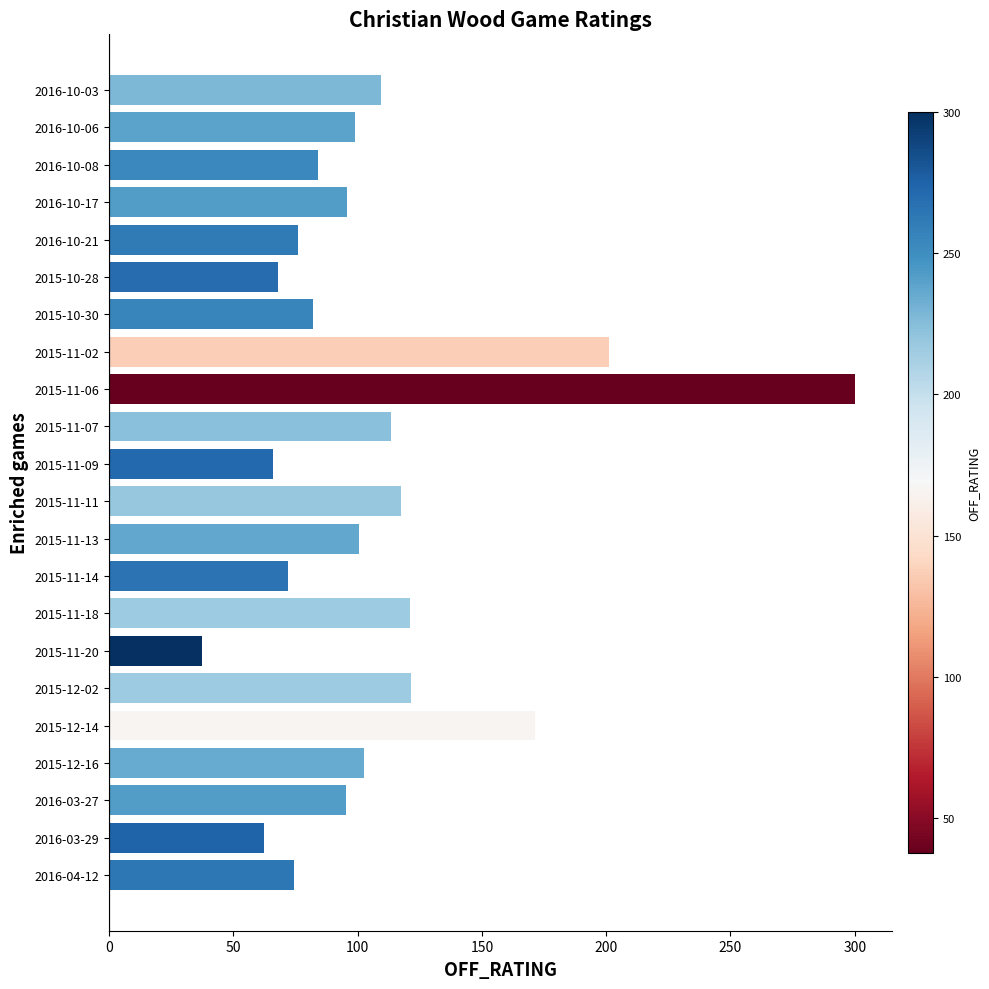

What is the greatest value displayed?

300.0